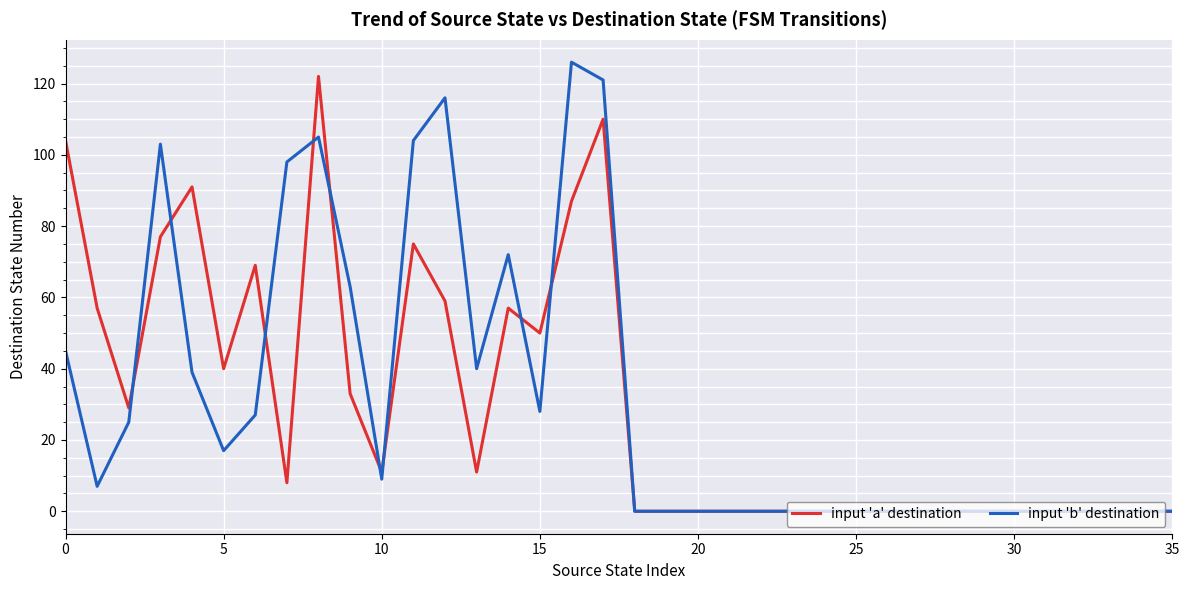

Reading left to right, what are all the values shown in this chart?

input 'a' destination: 104	57	29	77	91	40	69	8	122	33	11	75	59	11	57	50	87	110	0	0	0	0	0	0	0	0	0	0	0	0	0	0	0	0	0	0
input 'b' destination: 45	7	25	103	39	17	27	98	105	63	9	104	116	40	72	28	126	121	0	0	0	0	0	0	0	0	0	0	0	0	0	0	0	0	0	0